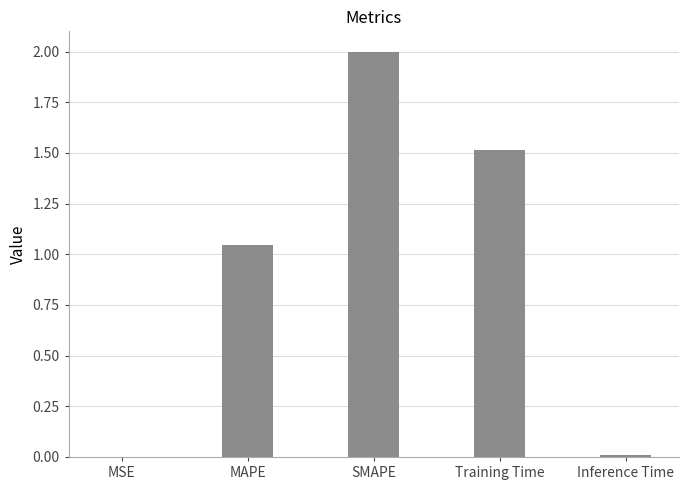

How many data points does each series have?

5